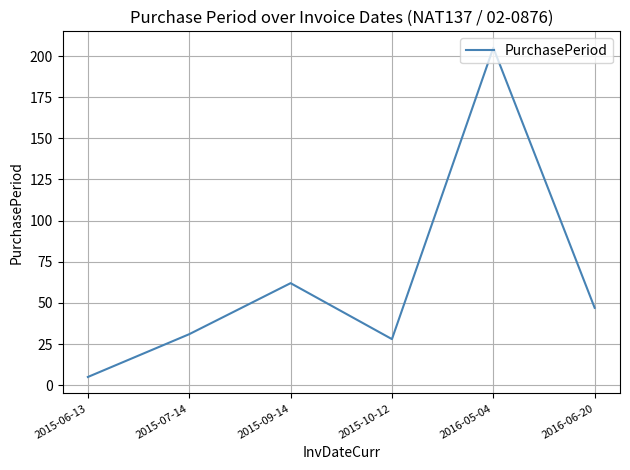

Which label corresponds to the smallest value in the chart?

2015-06-13